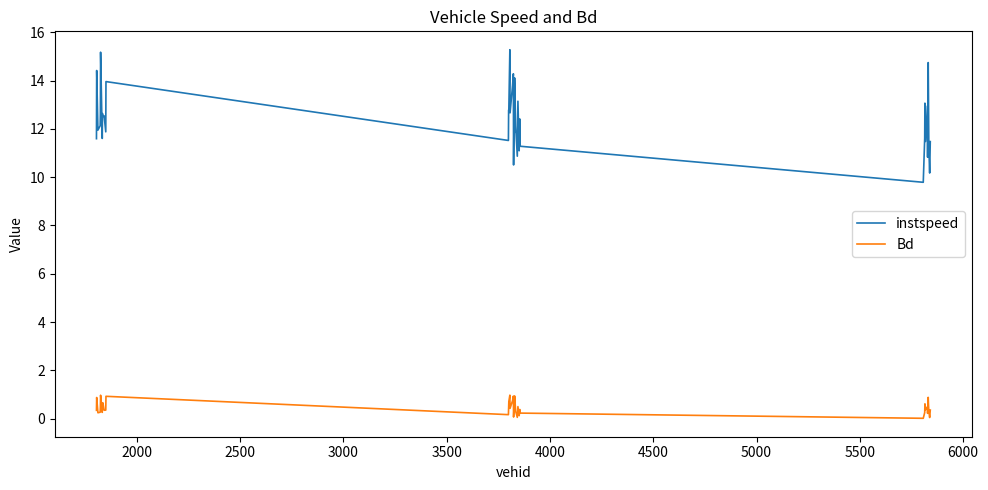

What is the difference between the second highest and second lowest values in the Bd series?

0.9